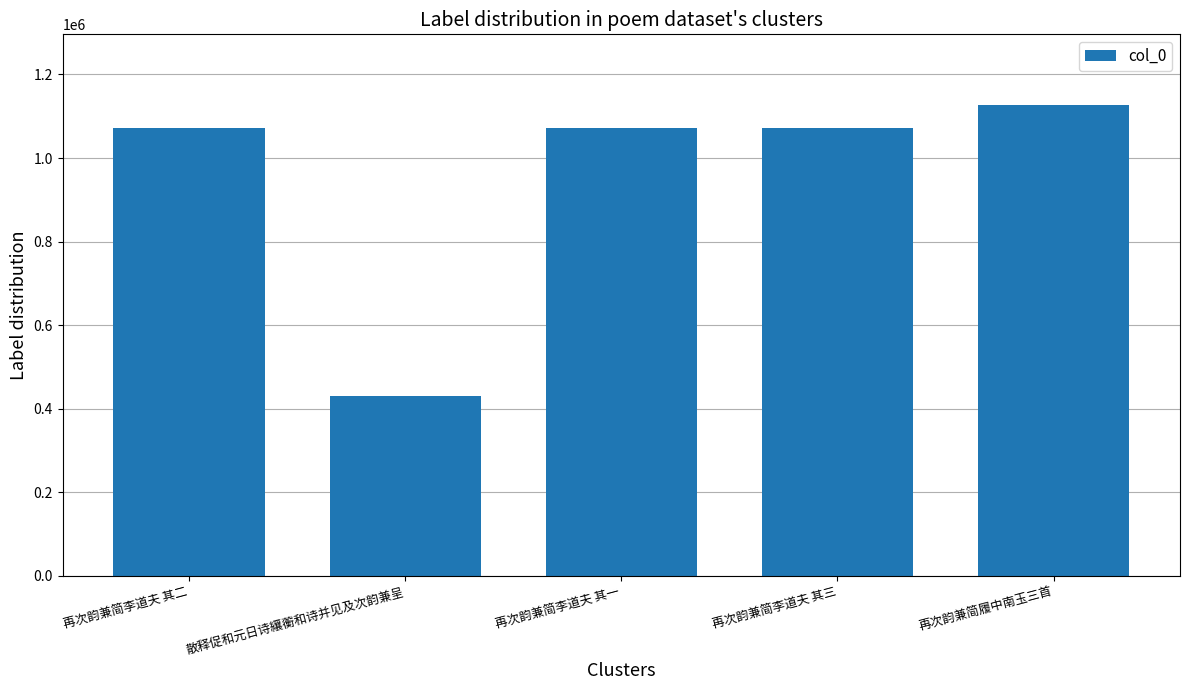

Is it true that the value at 再次韵兼简李道夫 其一 is 599627?

False